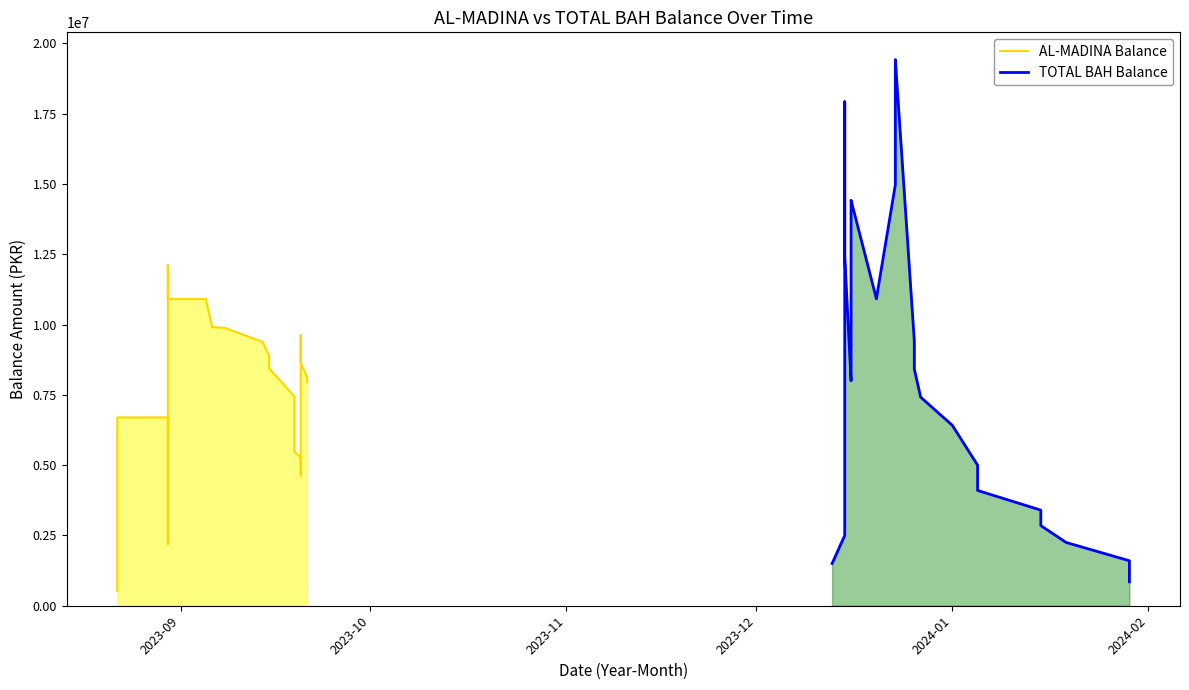

True or false: TOTAL BAH Balance has more than 0 points higher than both neighbors.

True